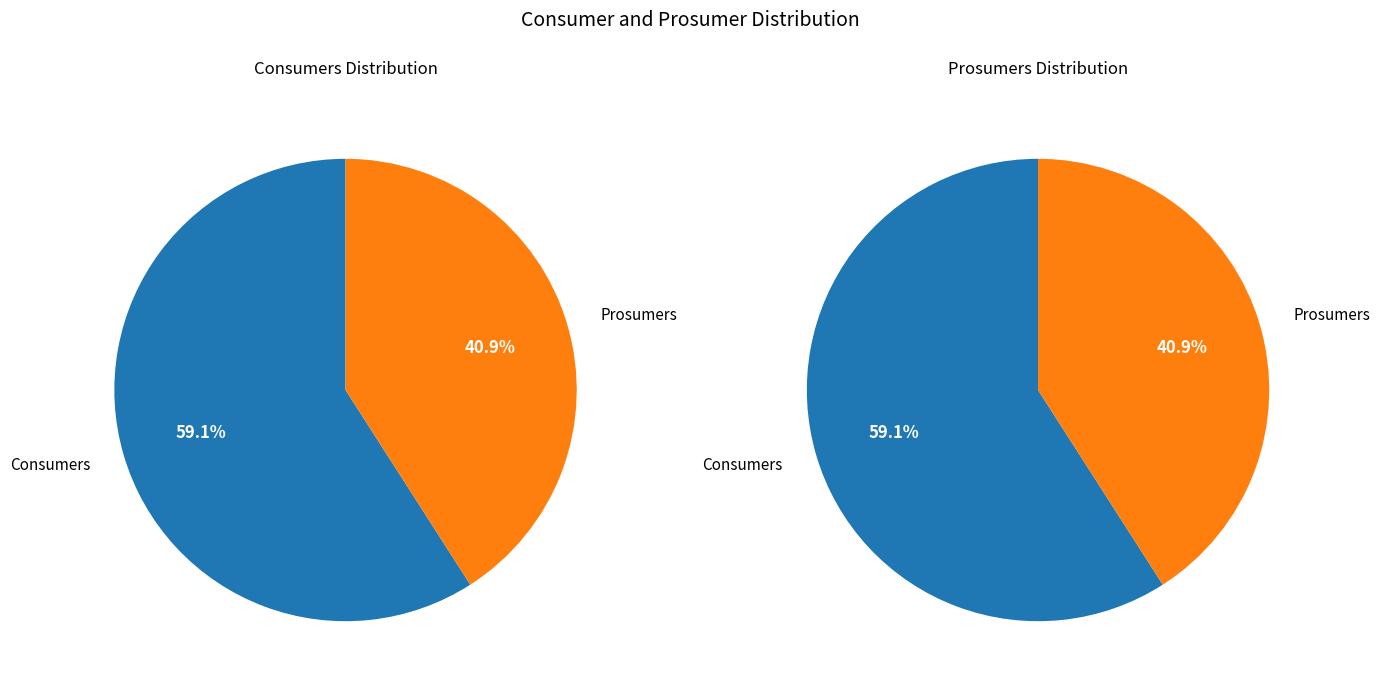

How many segments does this pie chart have?

2